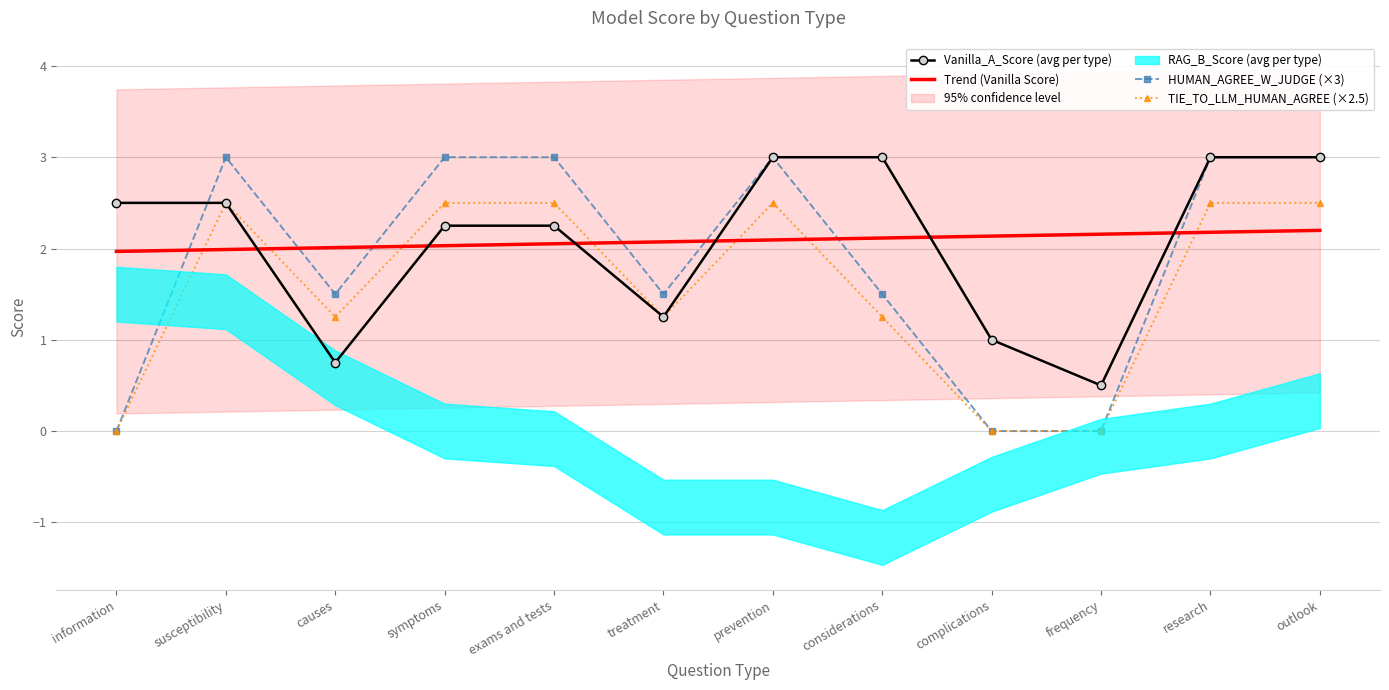

What is the difference between the maximum and minimum values in the TIE_TO_LLM_HUMAN_AGREE (×2.5) series?

2.5